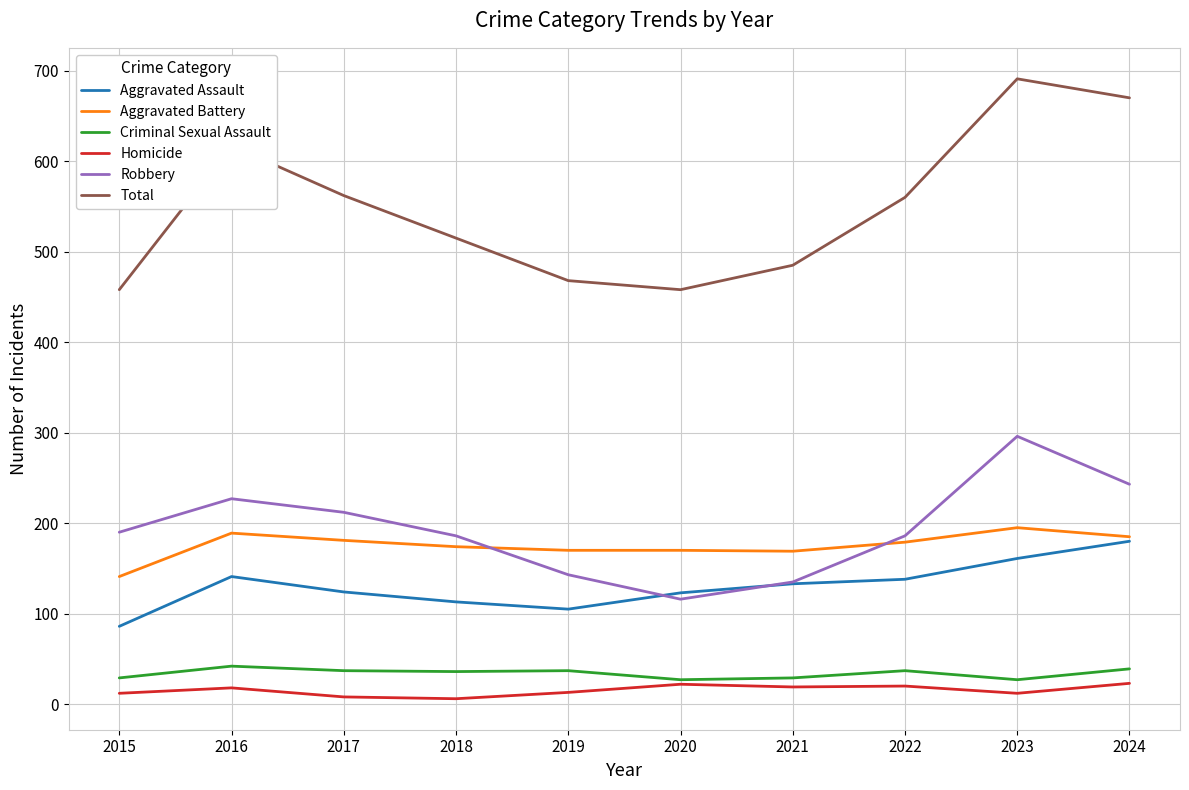

What is the average value of the Total series?

548